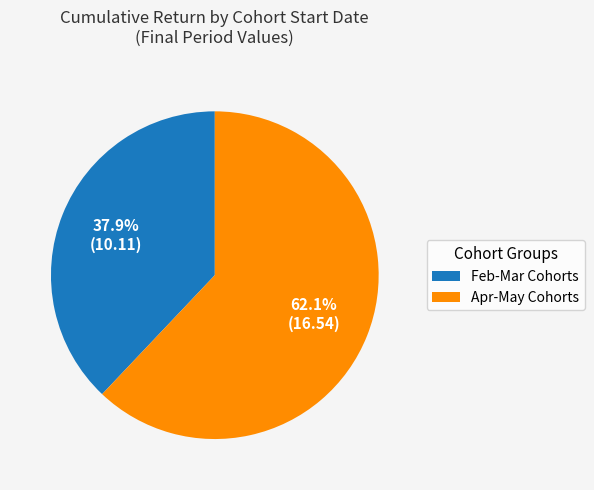

Rank the categories by value from lowest to highest.

Feb-Mar Cohorts, Apr-May Cohorts